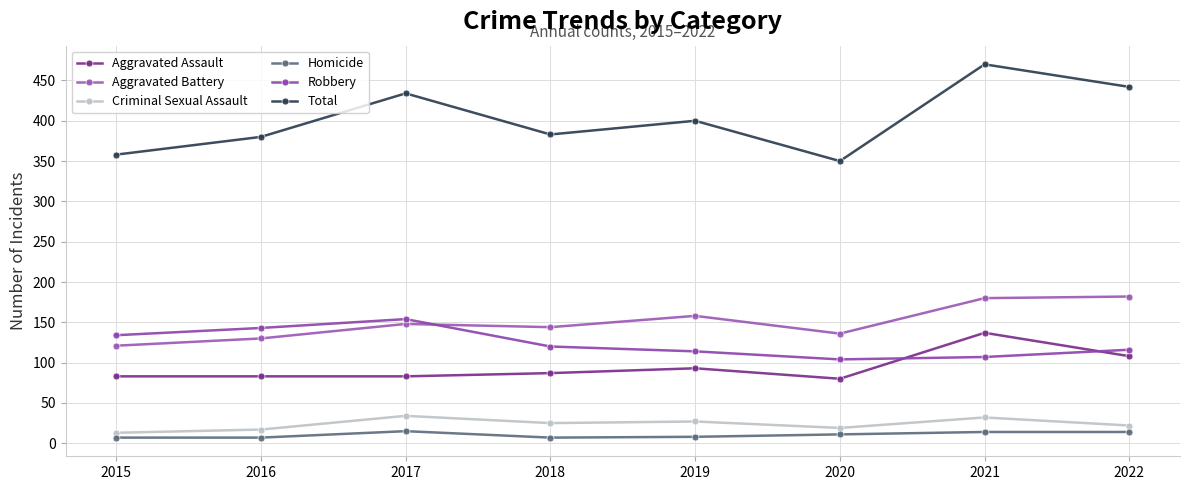

At which category is the sum across all series the highest?

2021